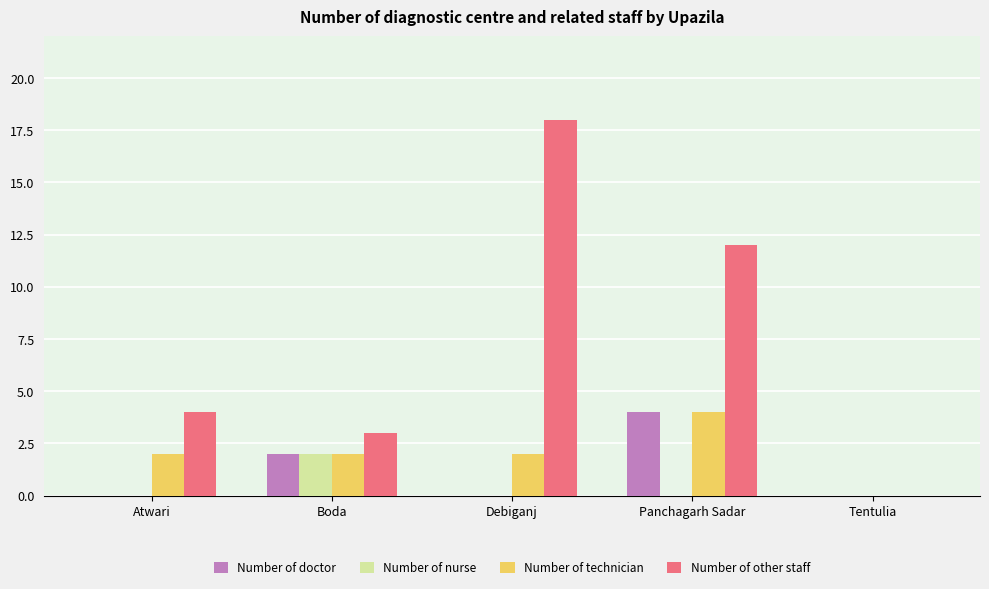

Is the value of Number of other staff at Atwari greater than the value of Number of doctor at Atwari?

Yes